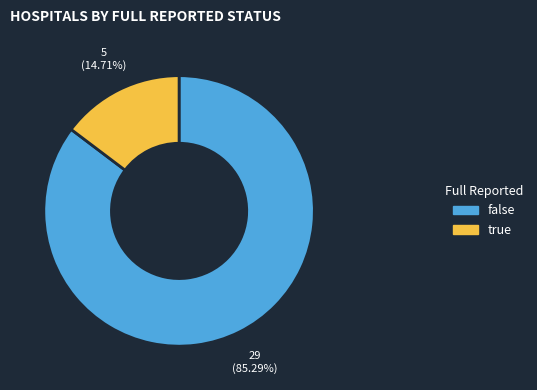

Count the number of slices in the pie.

2